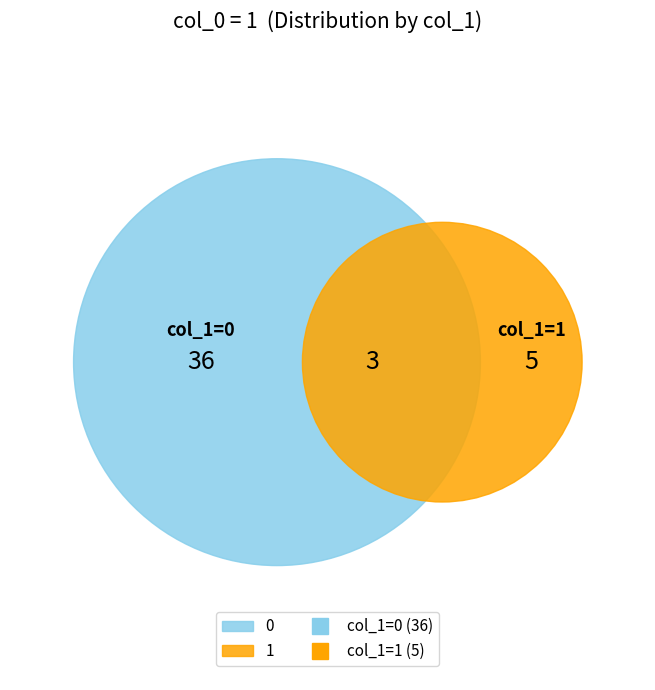

To the nearest percent, what percentage of the pie is 0?

88%